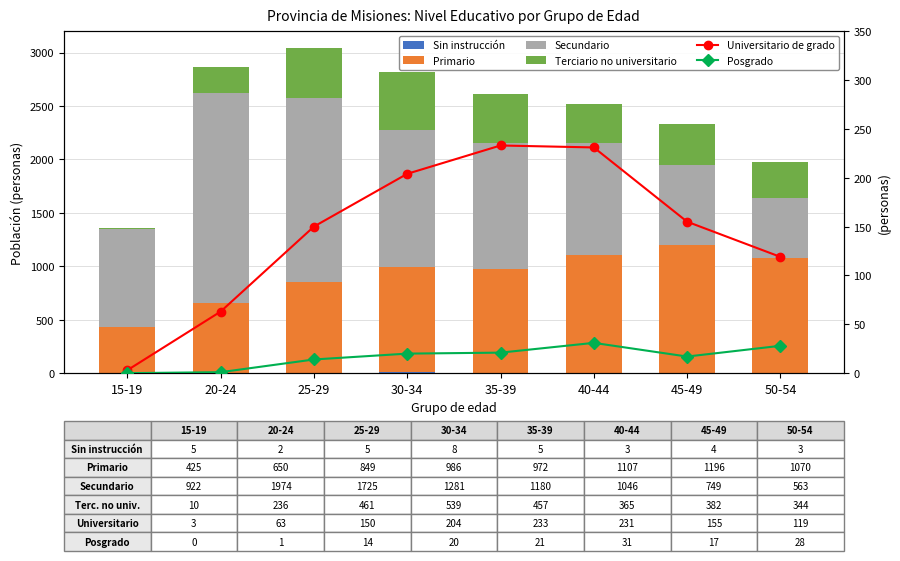

Does the chart contain any negative values?

No